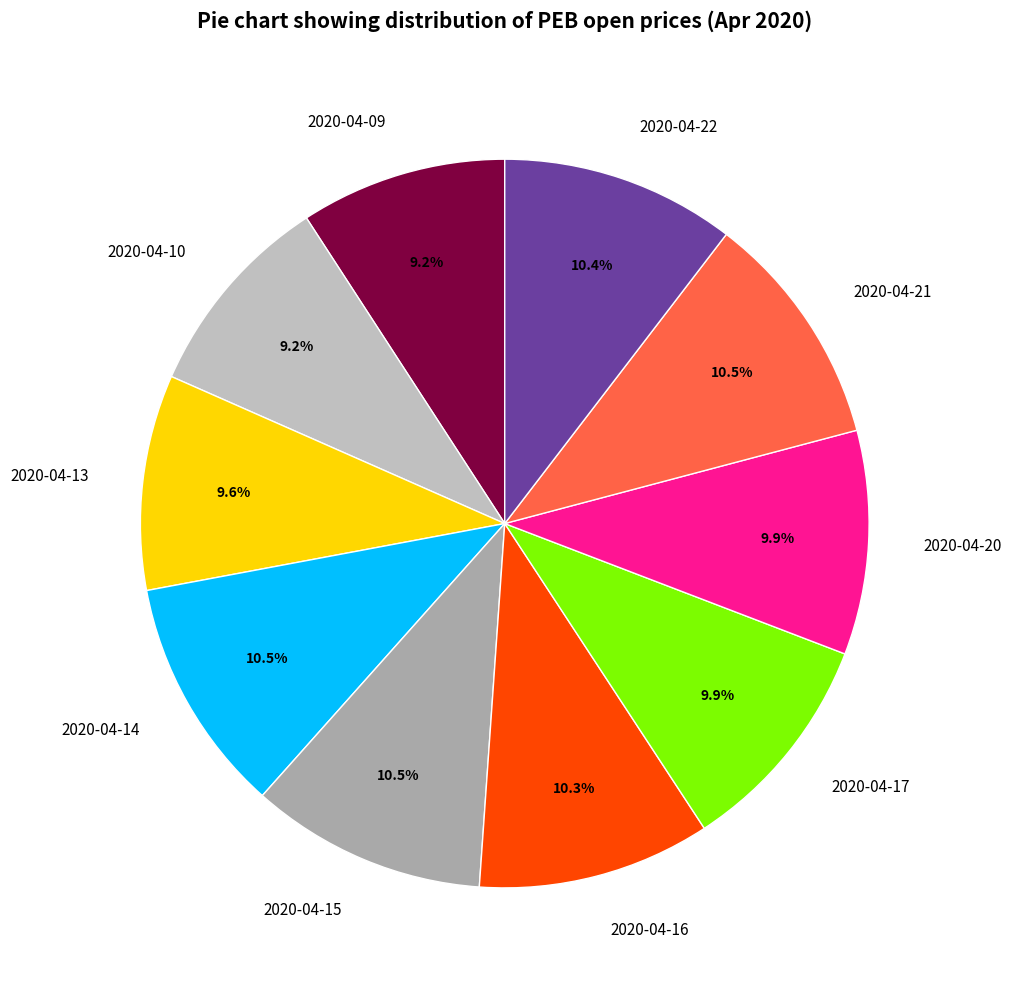

What percentage is NOT represented by 2020-04-17?

90.1%